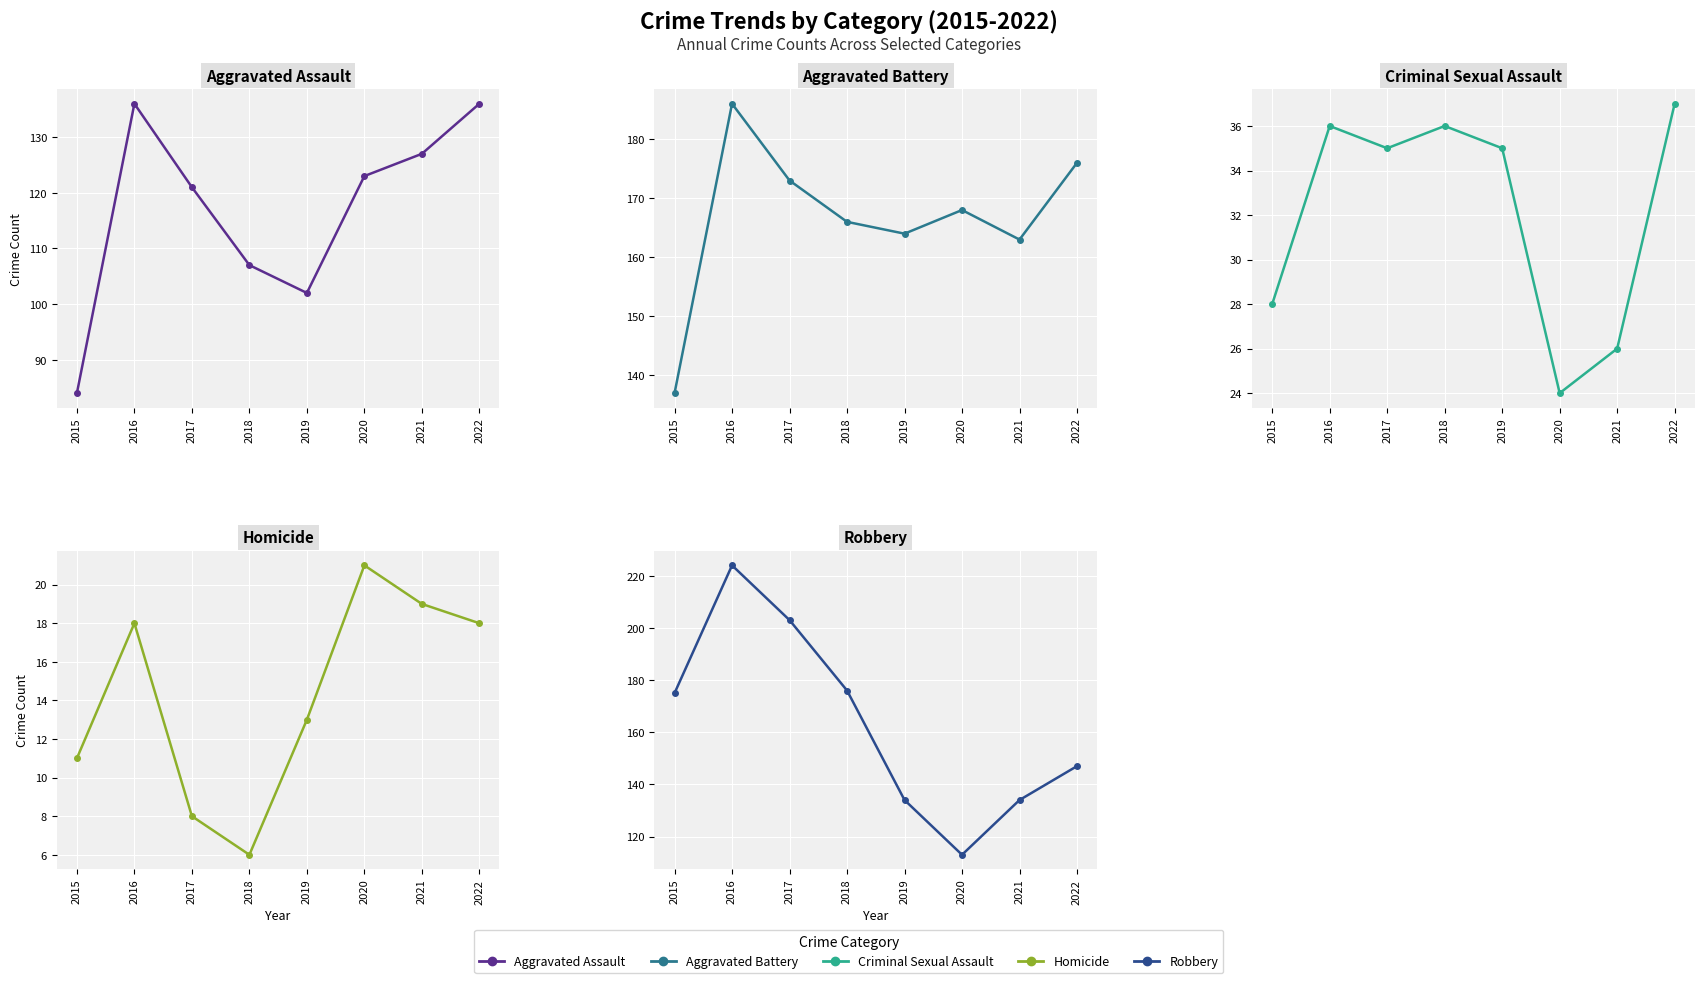

What is the minimum value shown in the chart?

6